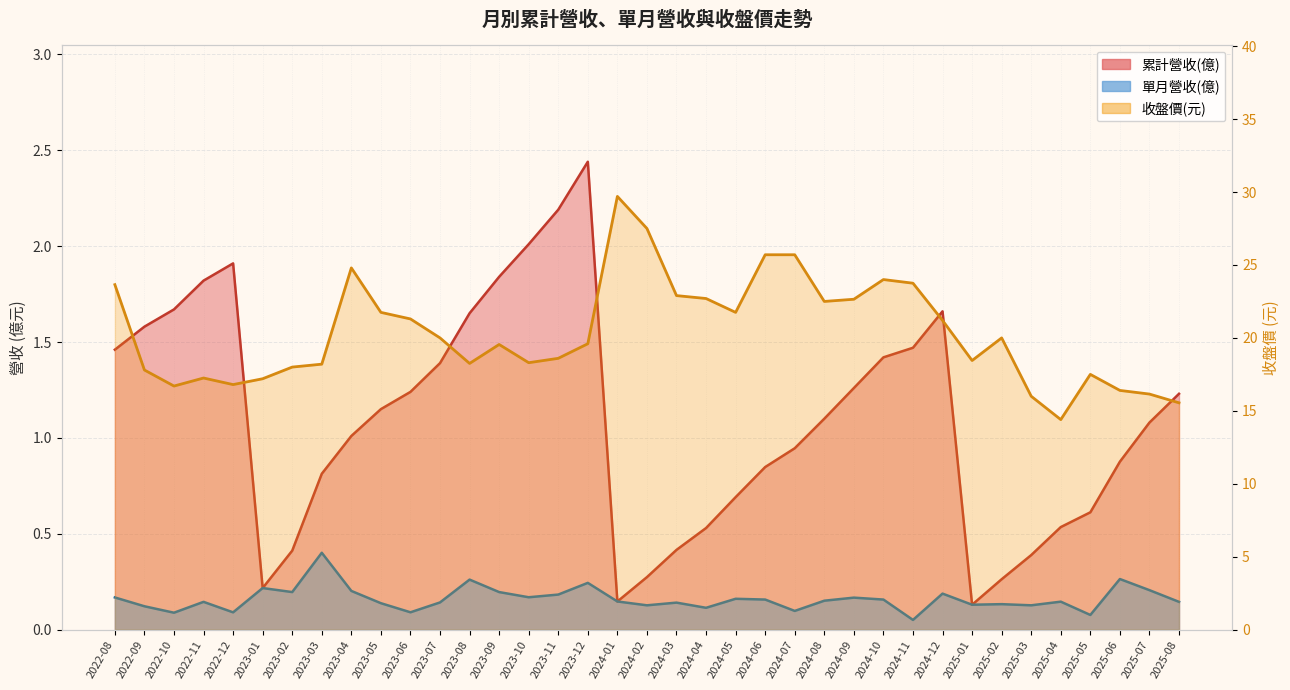

In 累計營收(億), how many points are higher than both neighbors (excluding endpoints)?

3